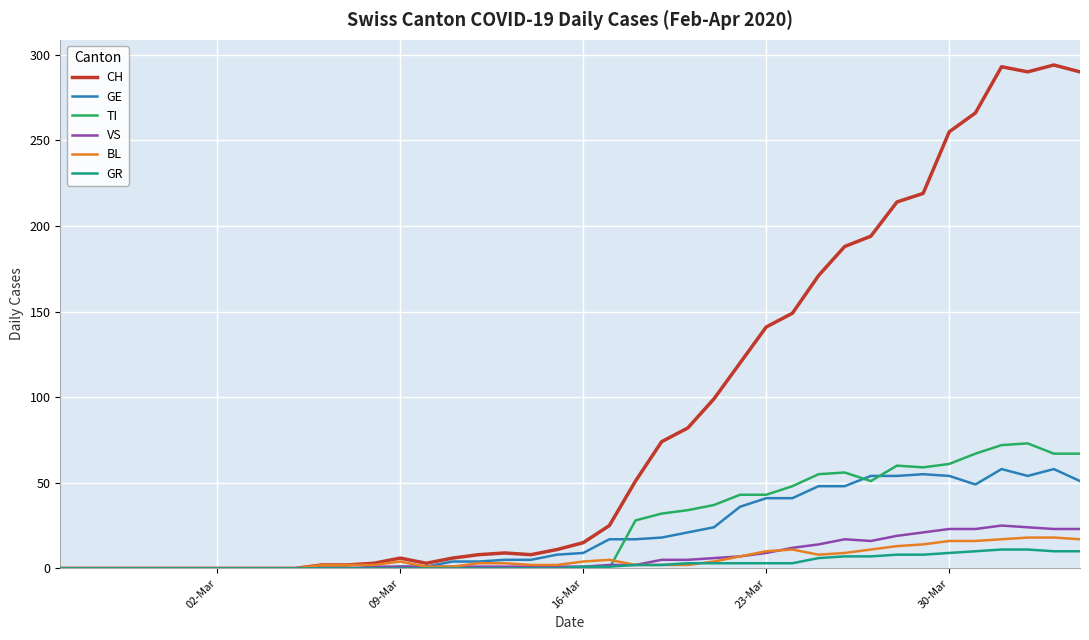

What is the highest value of the GR series?

11